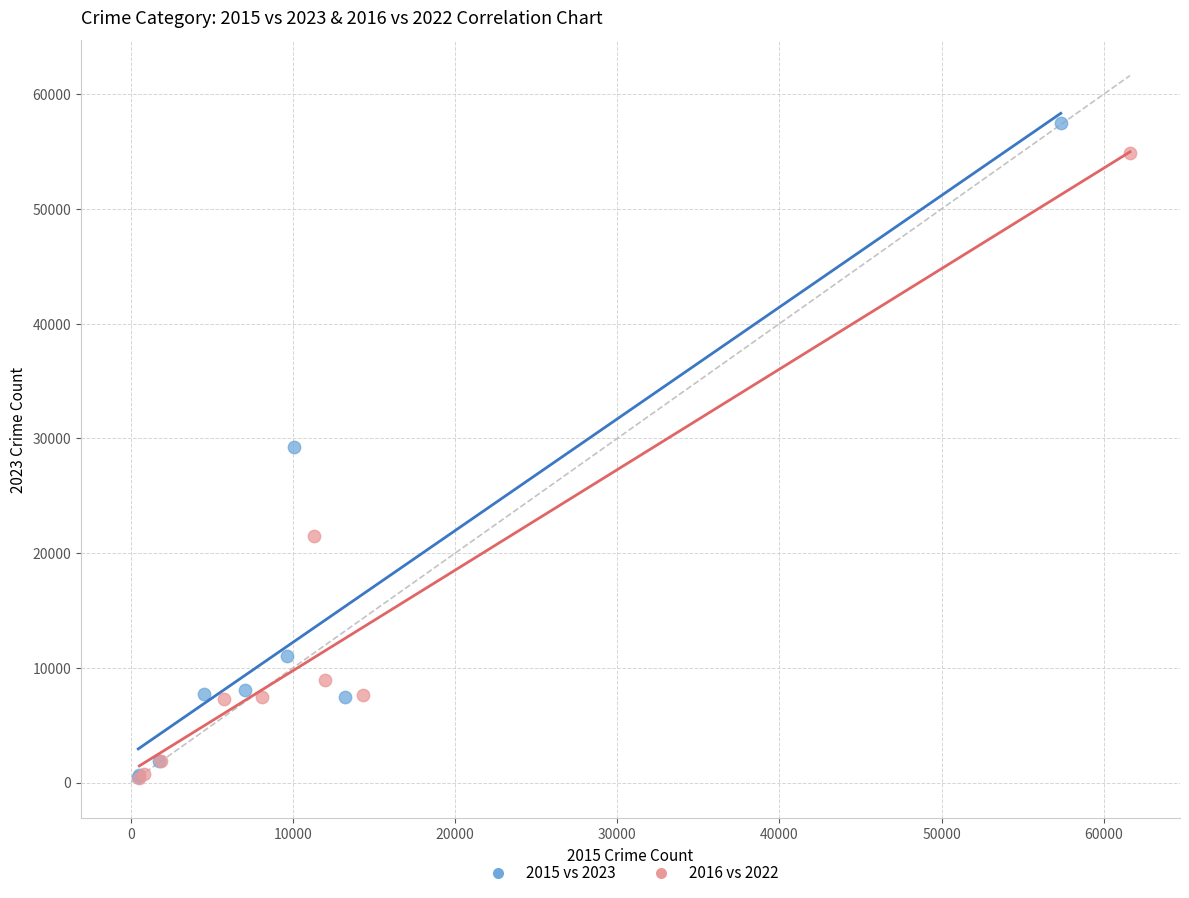

Which series has the largest Y range (max minus min)?

2015 vs 2023